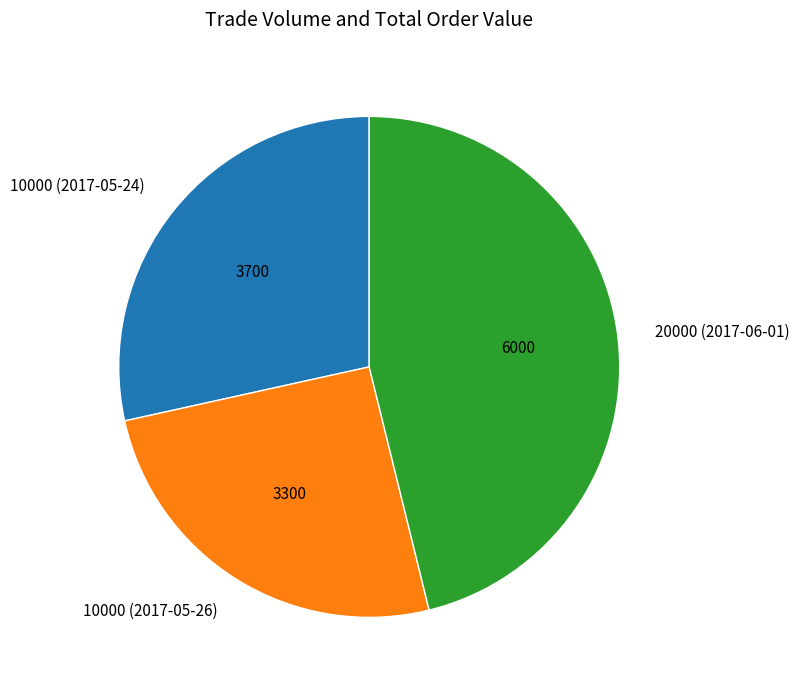

Is there a majority slice in this chart?

No